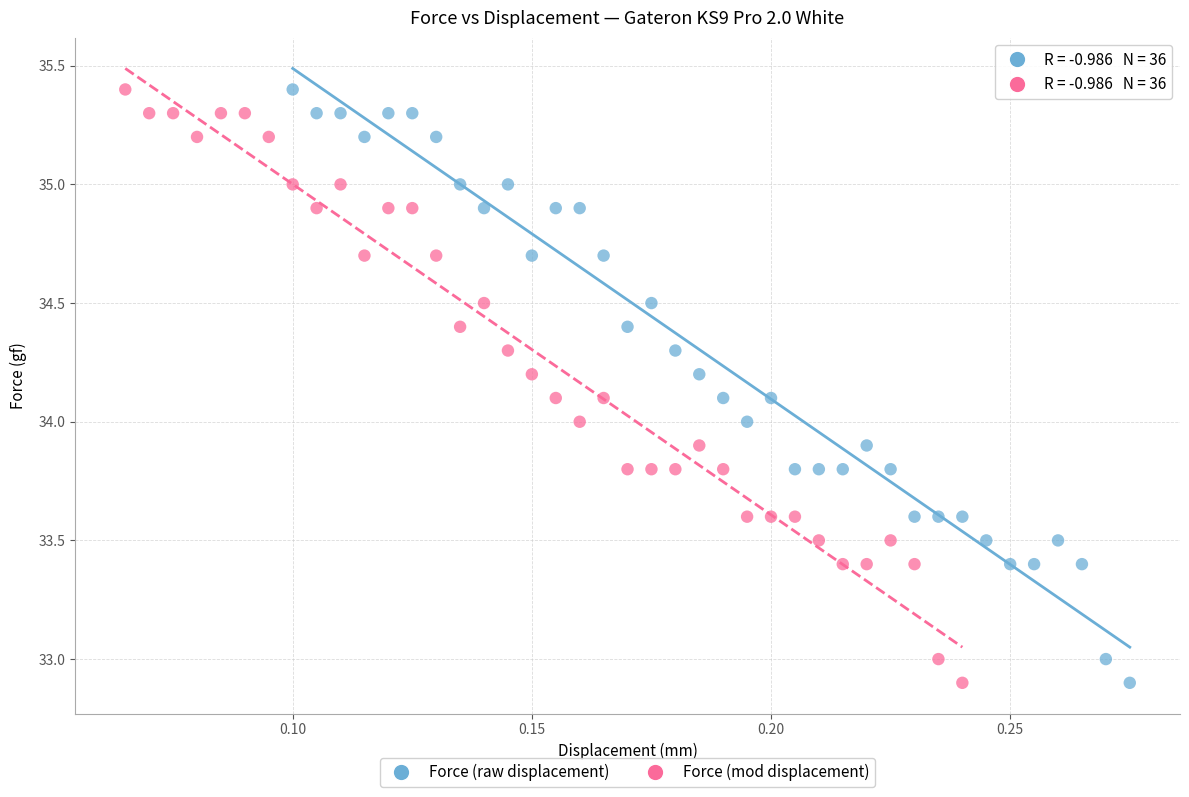

What are all the series names shown in the legend?

Force (raw displacement), Force (mod displacement)